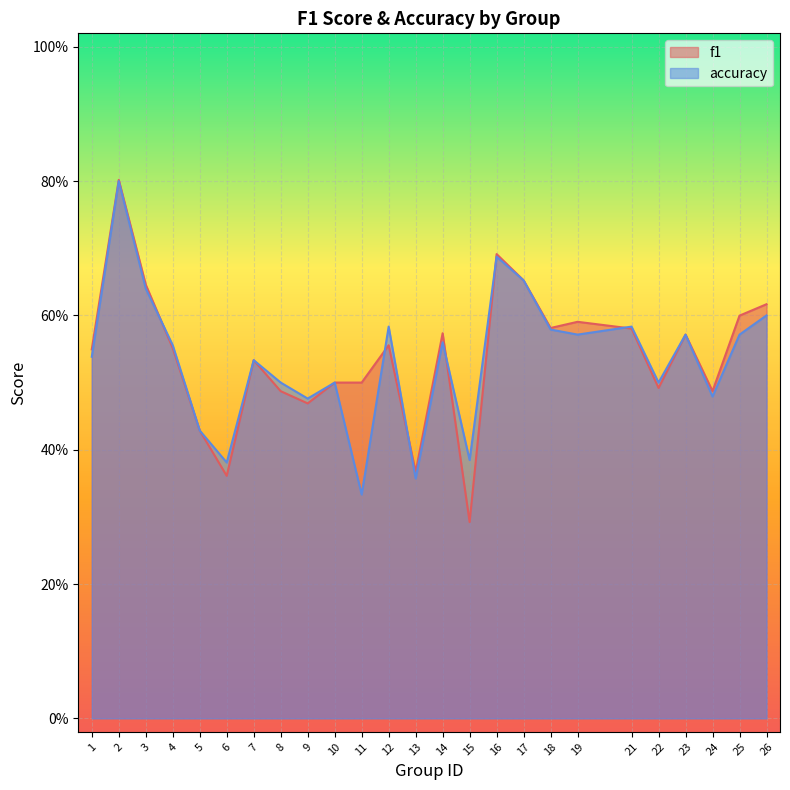

At which label is f1 closest to 0?

15